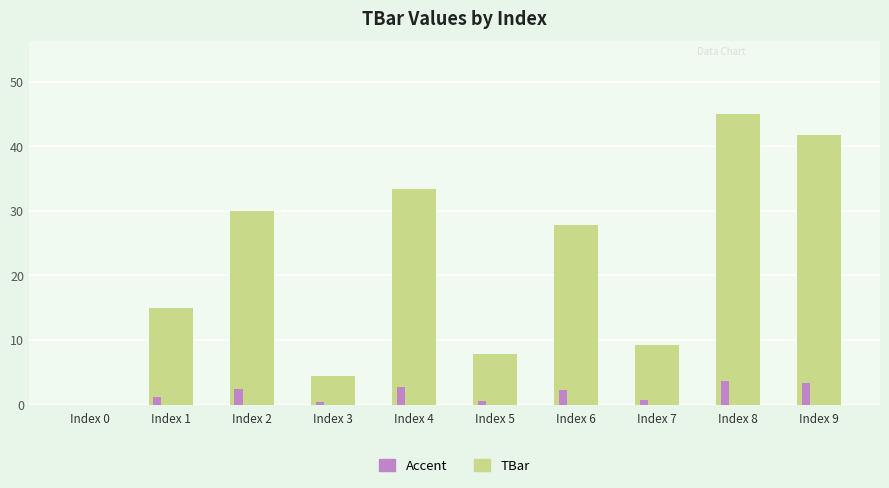

Between Index 2 and Index 3, which series saw the biggest shift?

TBar